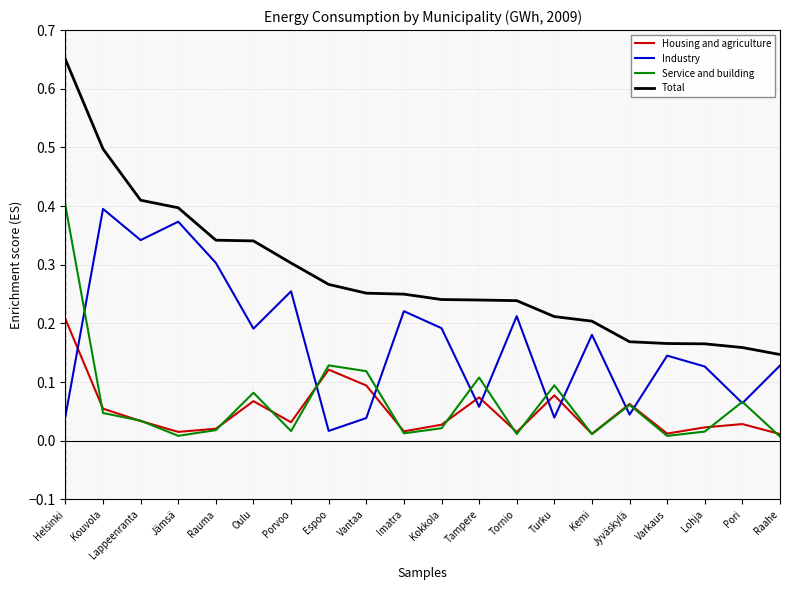

True or false: Industry and Total cross at least once.

False